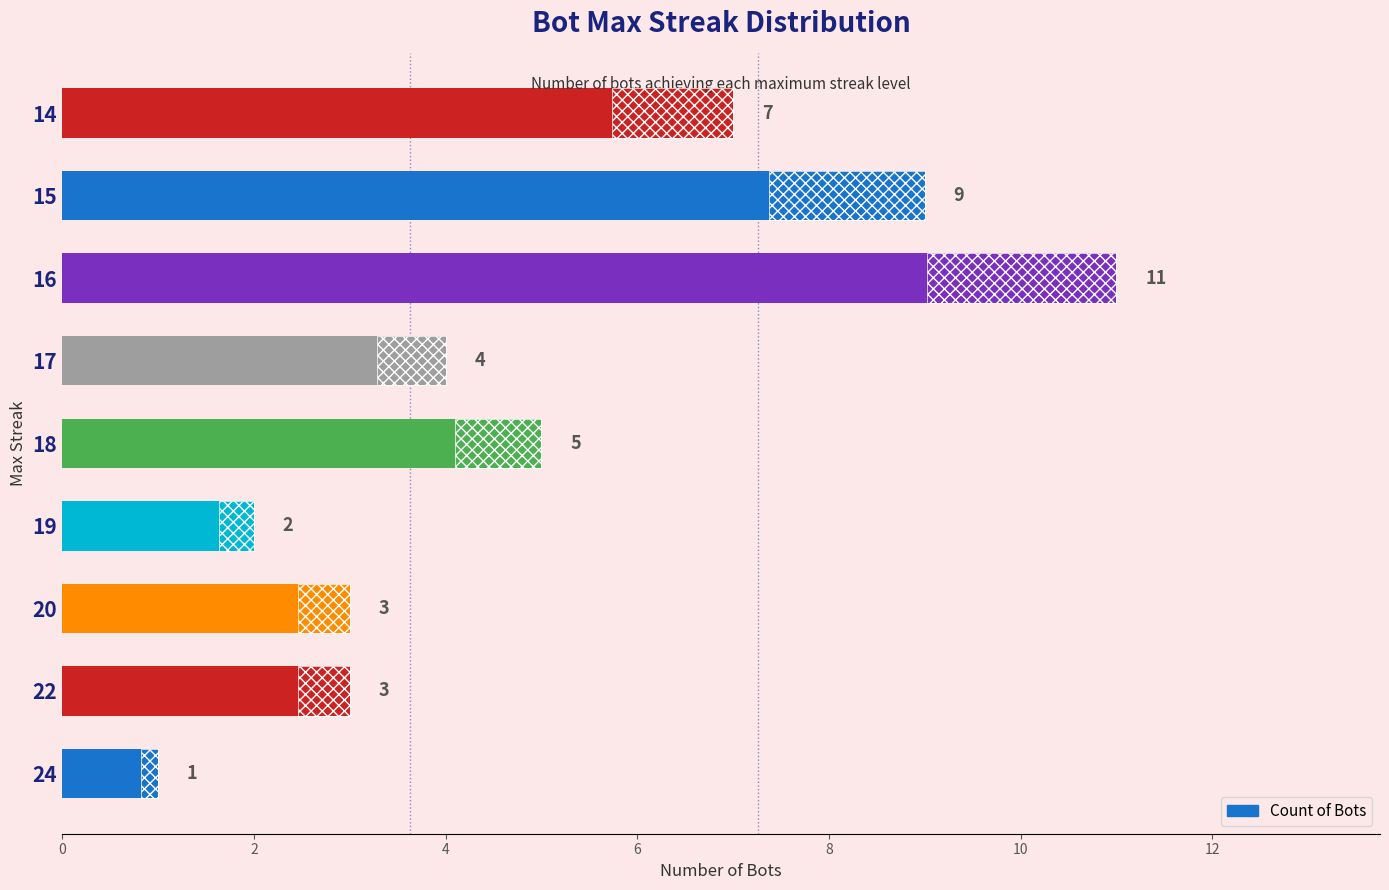

True or false: the data shows 6 at 16.

False